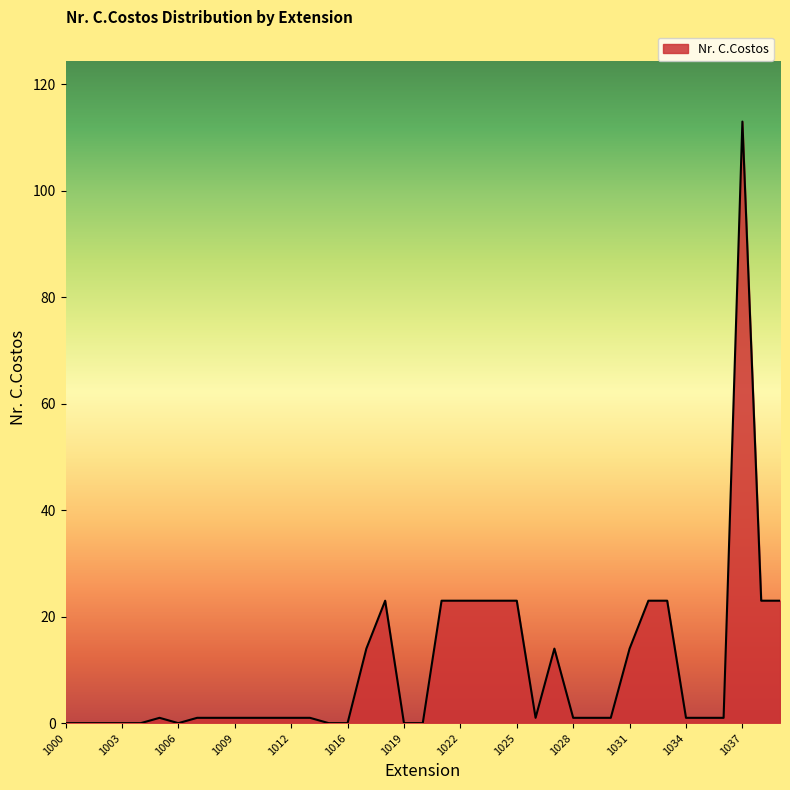

Is this an area chart (filled region under the line)?

Yes